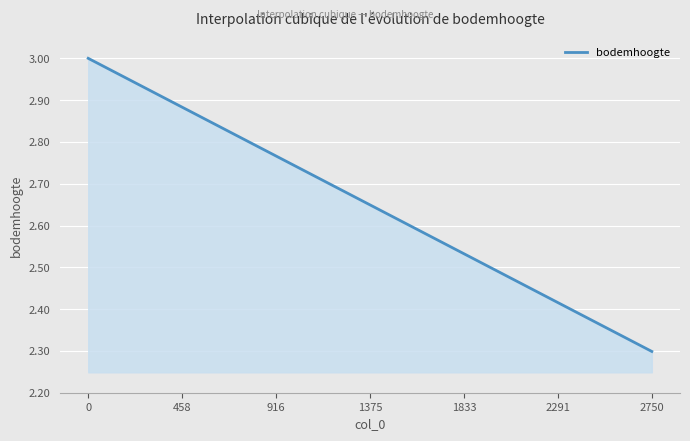

What is the smallest value displayed?

2.3